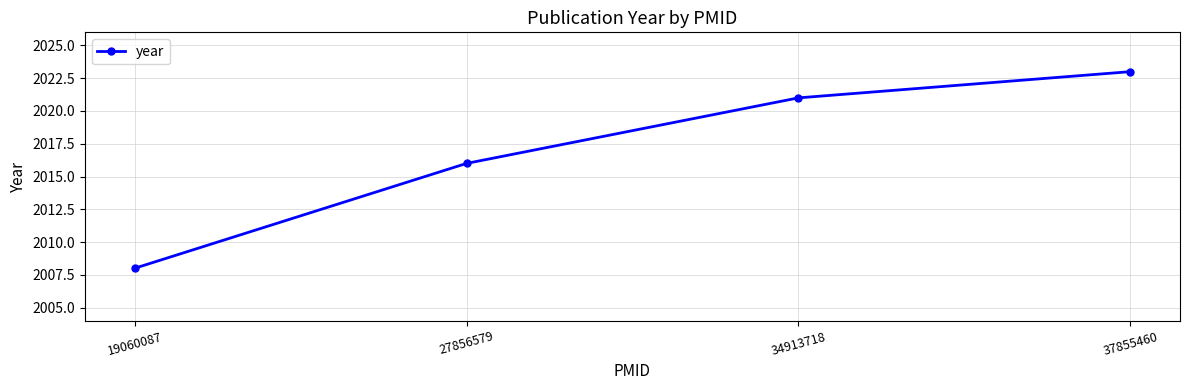

Read the value at 19060087.

2008